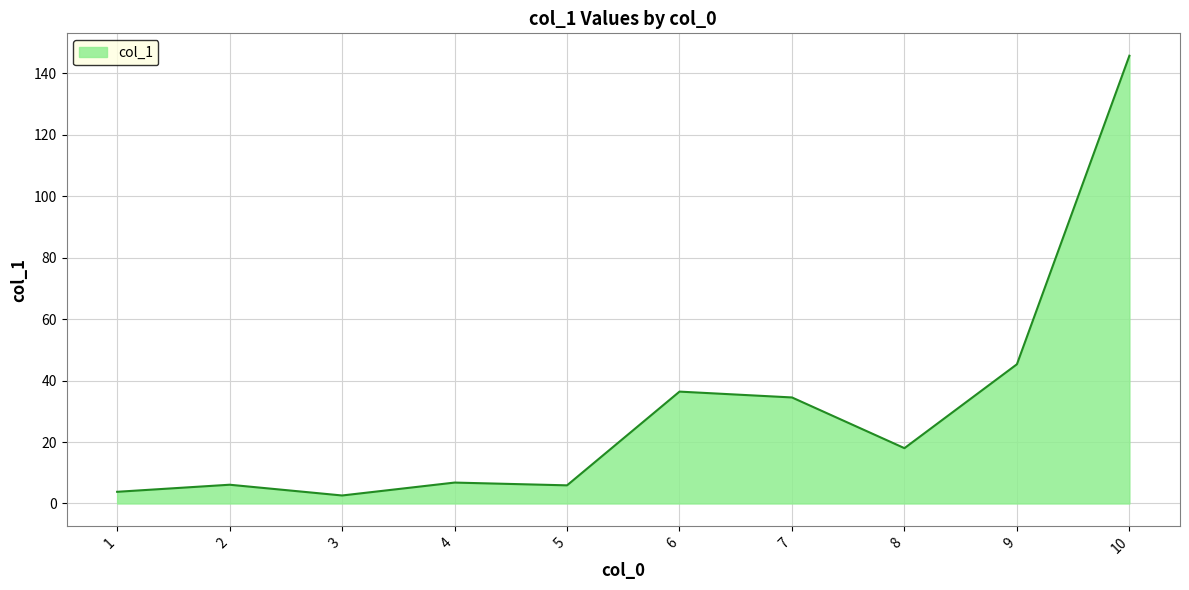

Which label corresponds to the largest value in the chart?

10